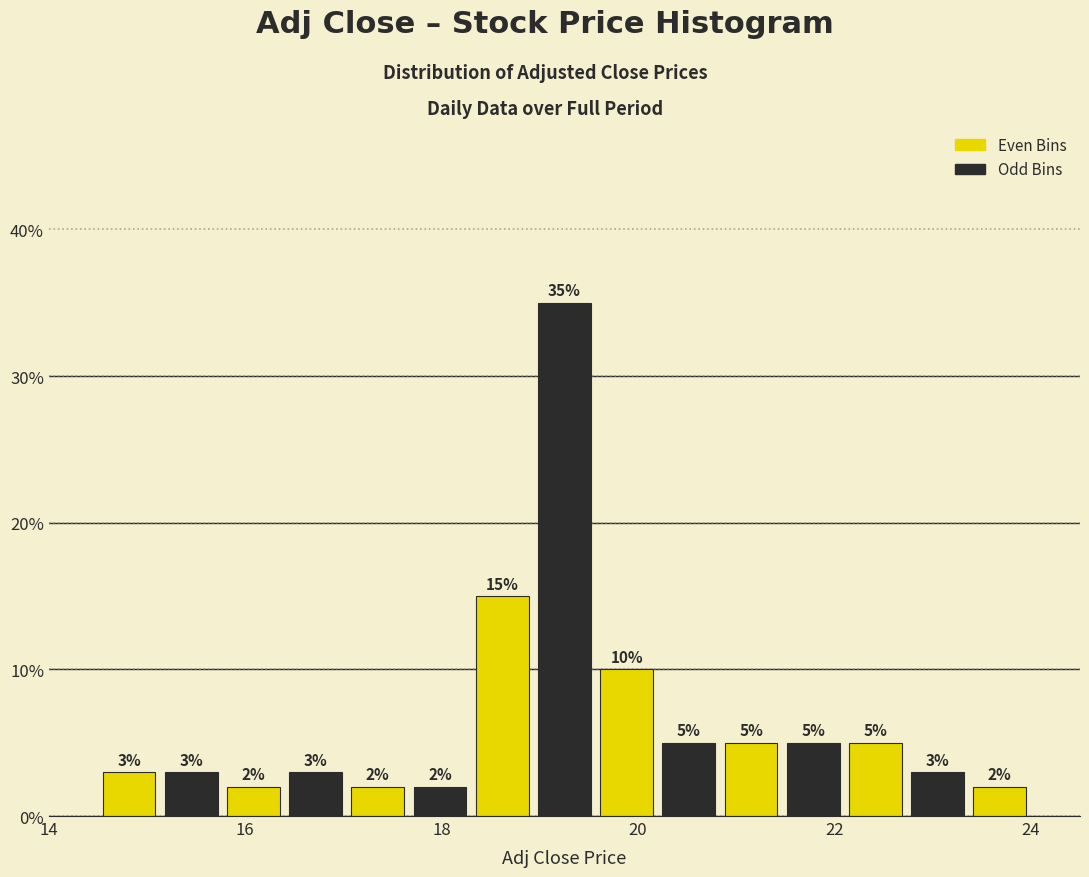

Read against the x-axis, roughly where is the centre of the tallest bar?

19.2